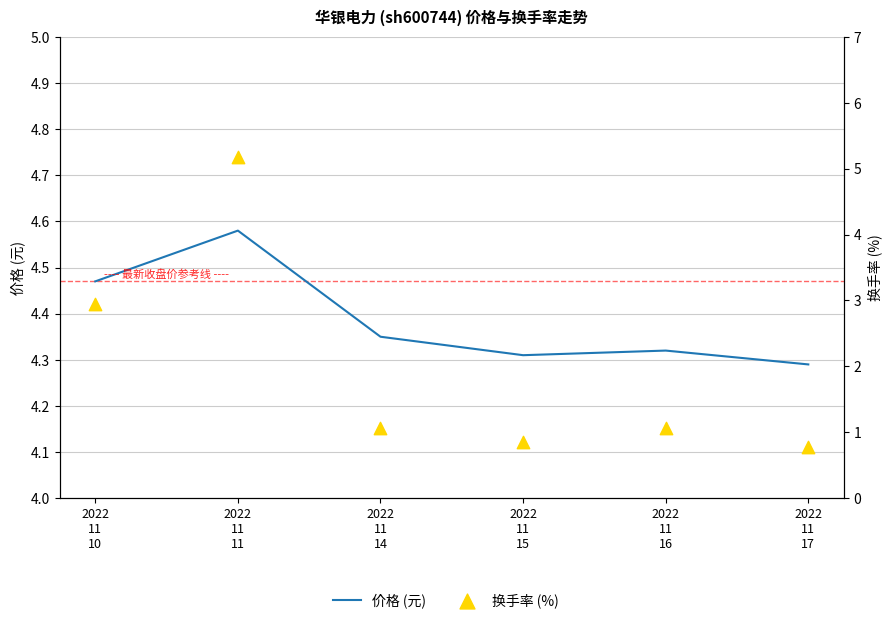

Which series contains the lowest Y value?

换手率